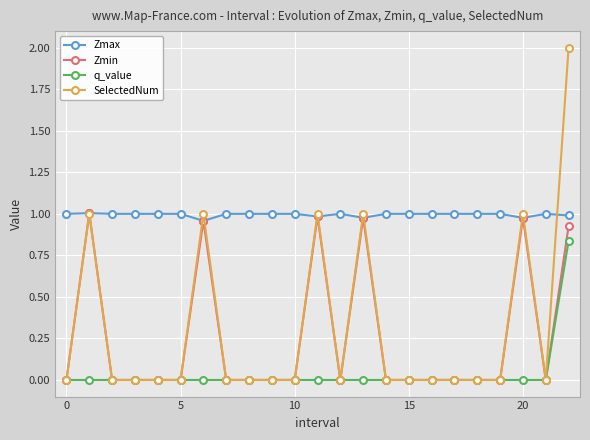

Which series has the largest total across all categories?

Zmax